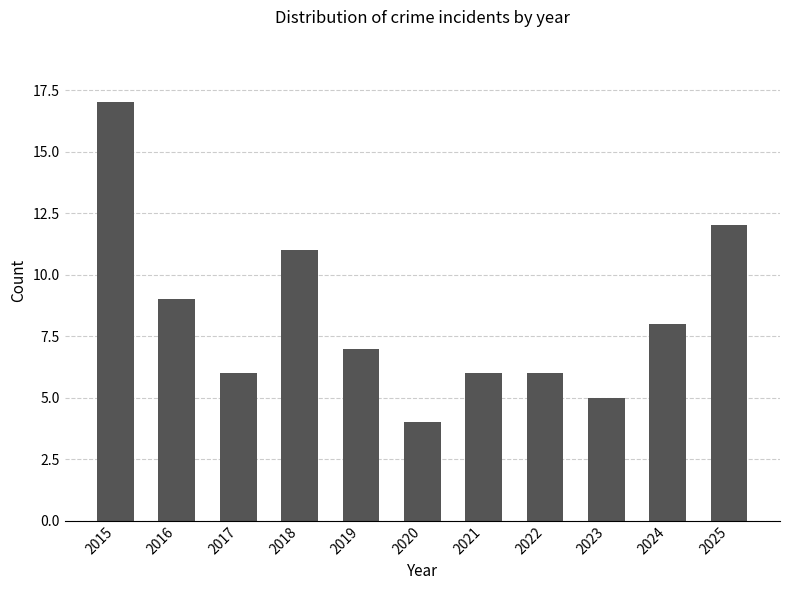

At which category does the chart reach its peak across all series?

2015